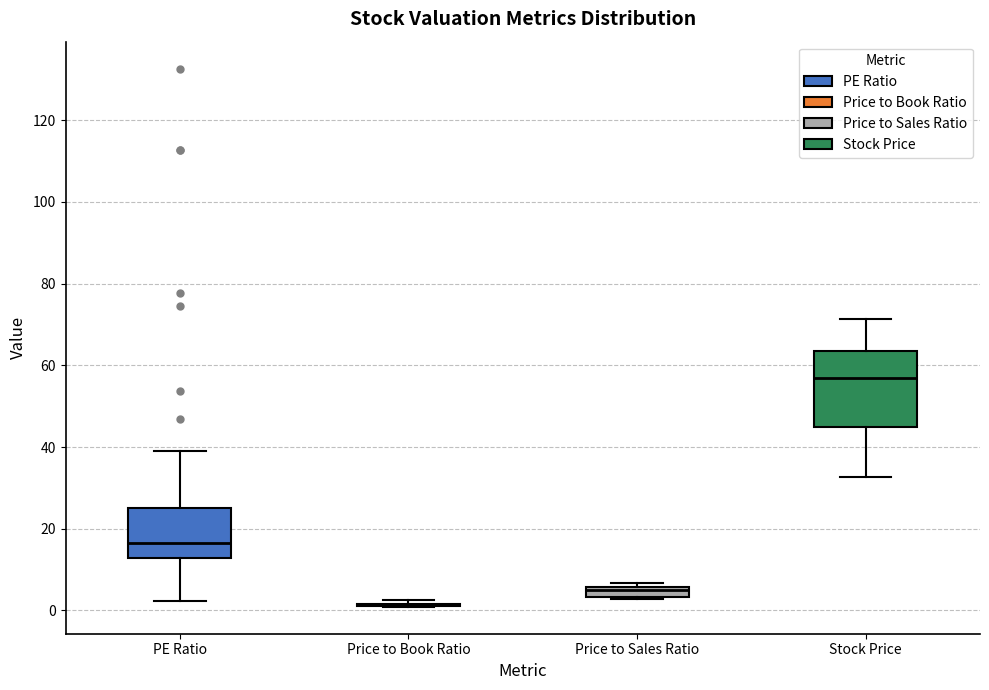

Where is the upper edge of the box for PE Ratio on the y-axis? The values are not printed on the chart, so give them approximately, as read against the axis.

26